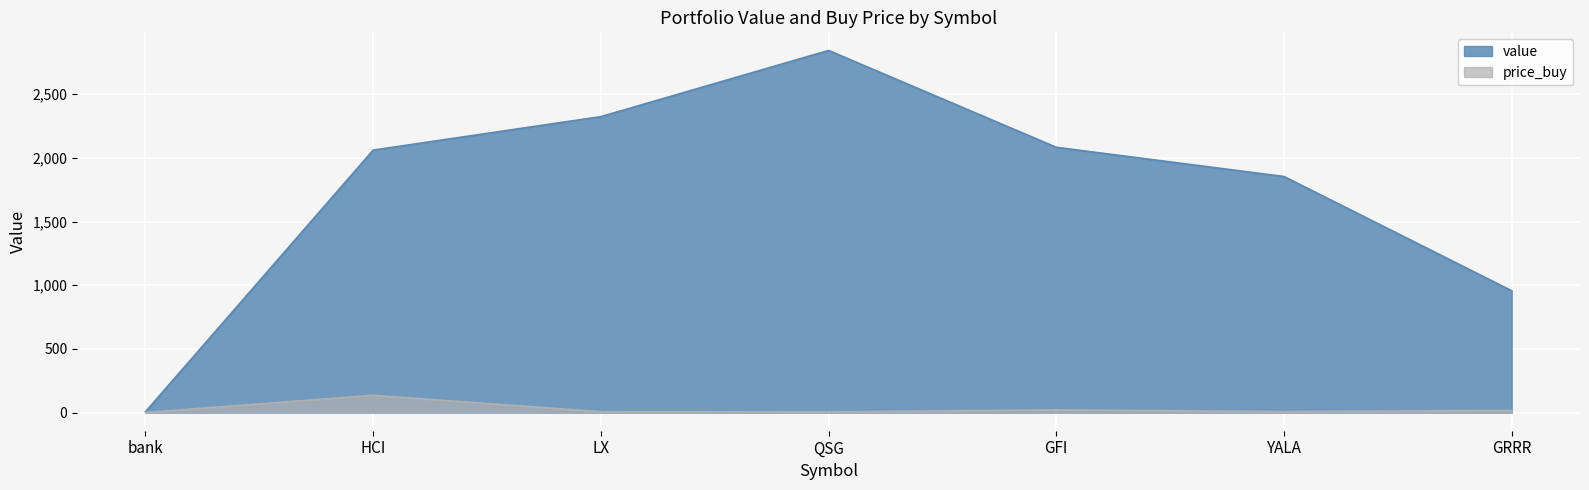

Is it true that value equals 1853.7 at YALA?

True